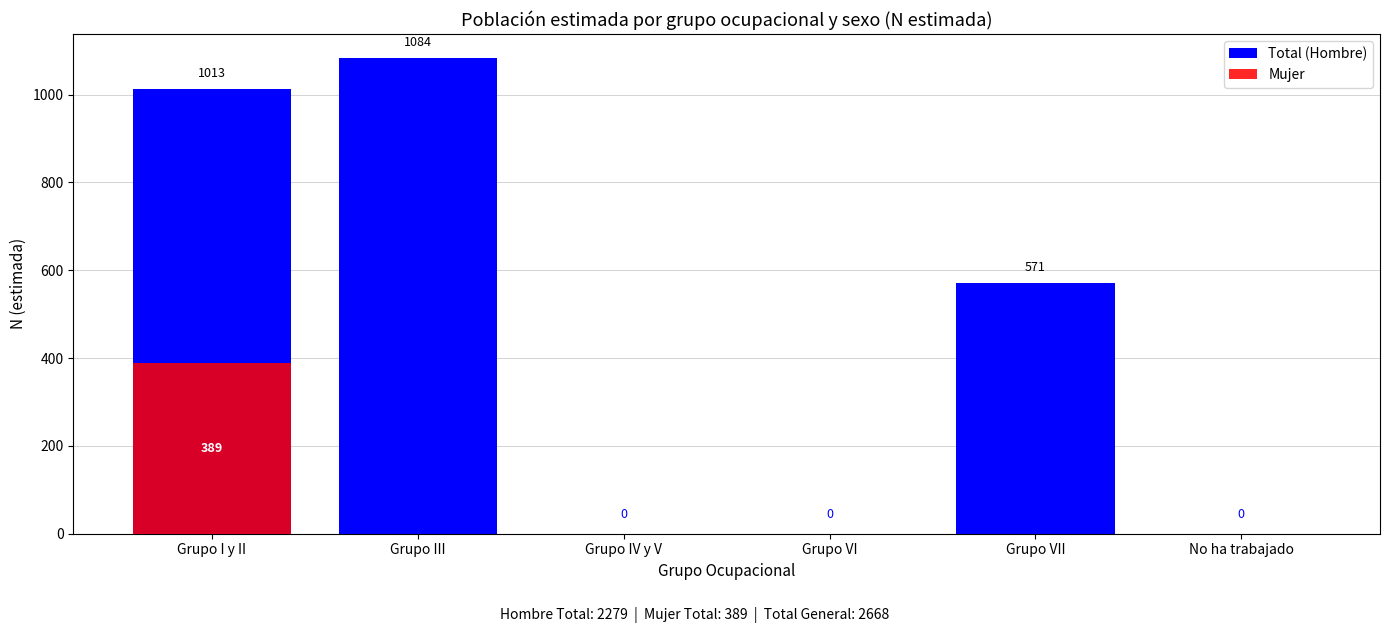

List the series in order of their peak value, lowest first.

Mujer, Total (Hombre)